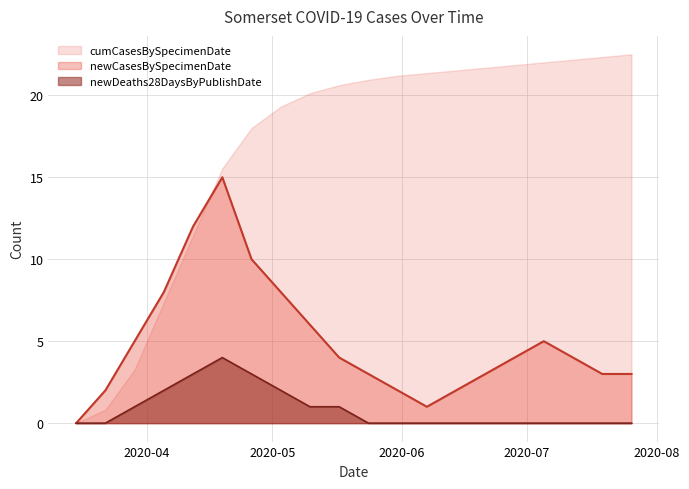

Is the value of newCasesBySpecimenDate at 2020-05-31 greater than the value of newDeaths28DaysByPublishDate at 2020-04-05?

No